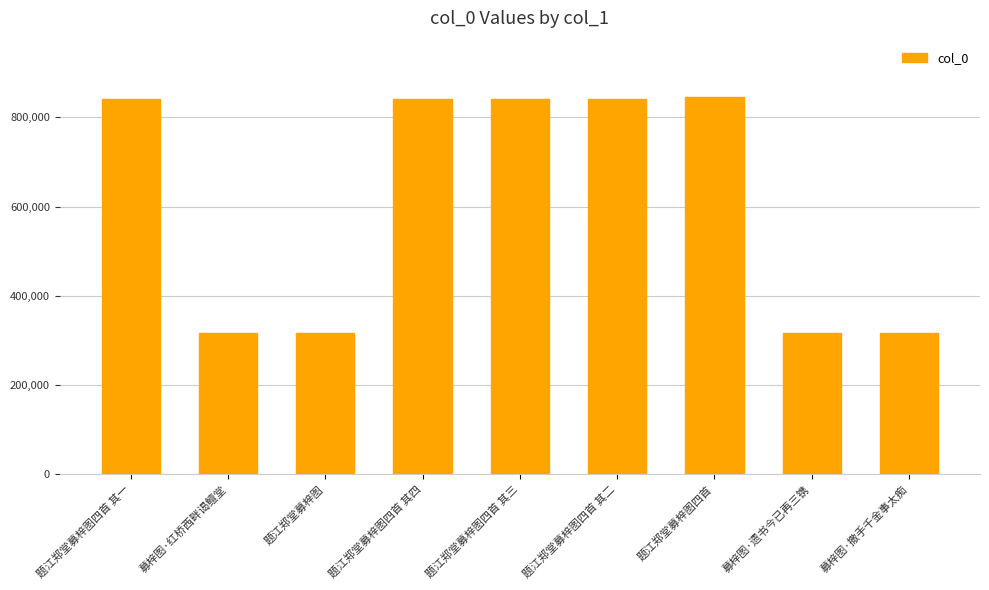

What is the change in value from 题江郑堂募梓图 to 募梓图·遗书今已再三镌?

+1